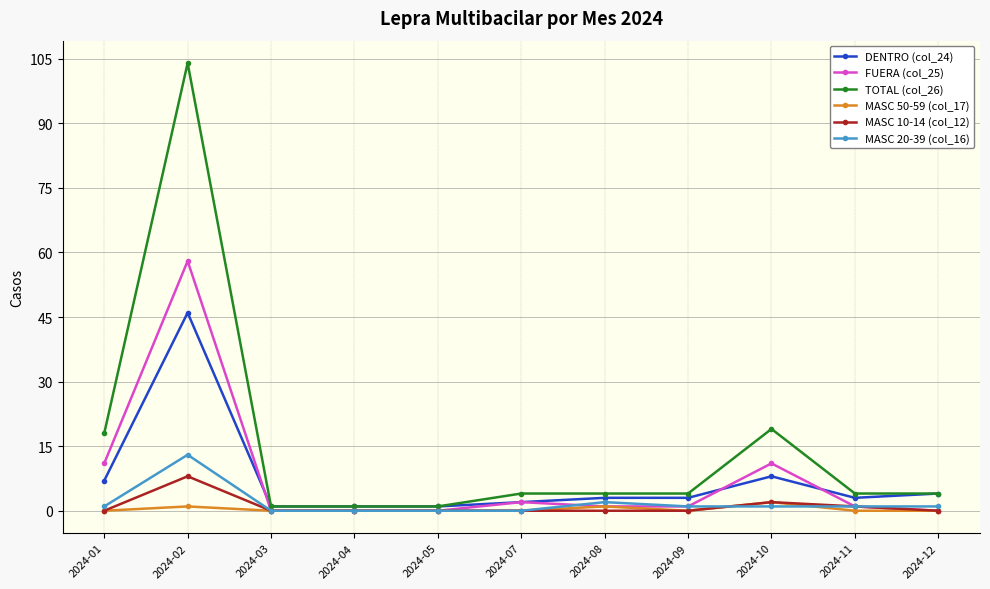

Is it true that MASC 10-14 (col_12) equals 1 at 2024-11?

True